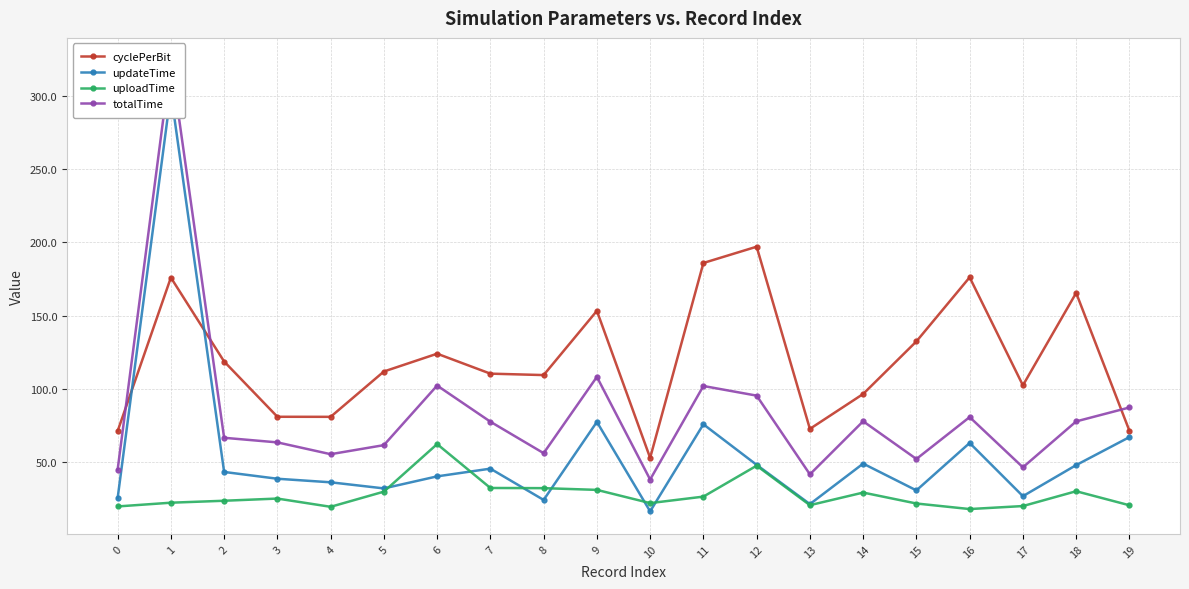

How many distinct data groups are displayed?

4